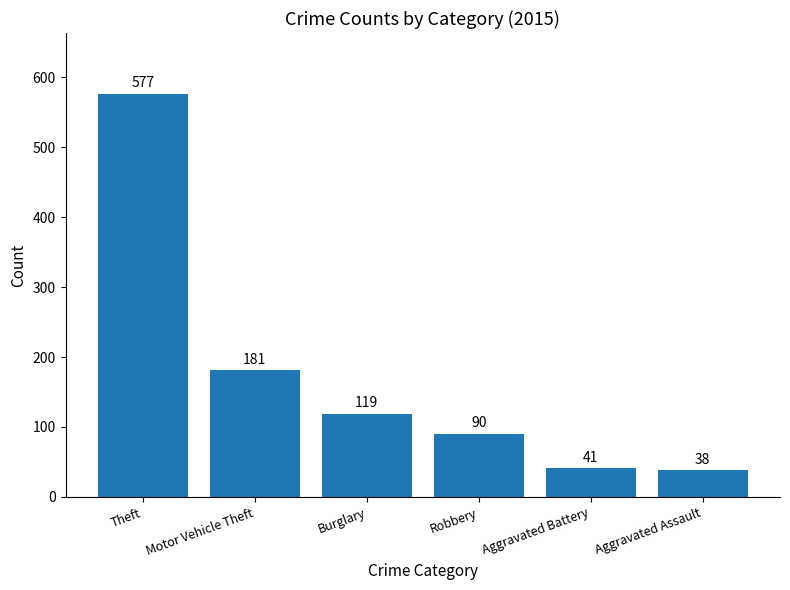

What is the difference between the second highest and minimum values?

143